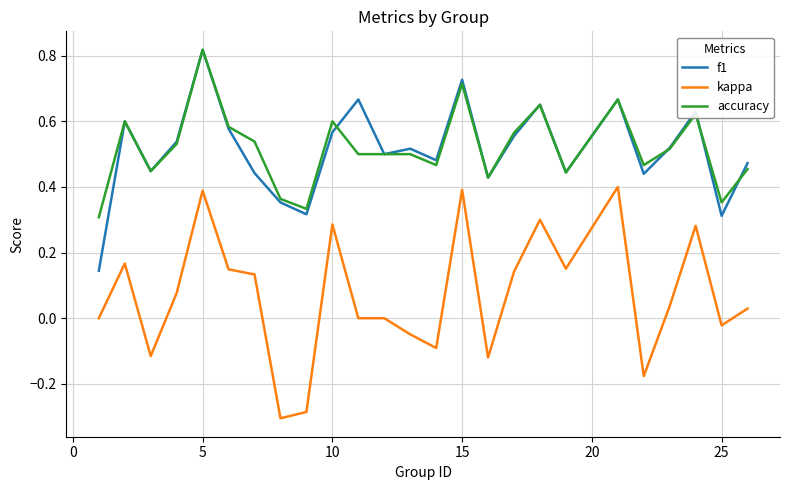

True or false: kappa and f1 intersect in this chart.

False